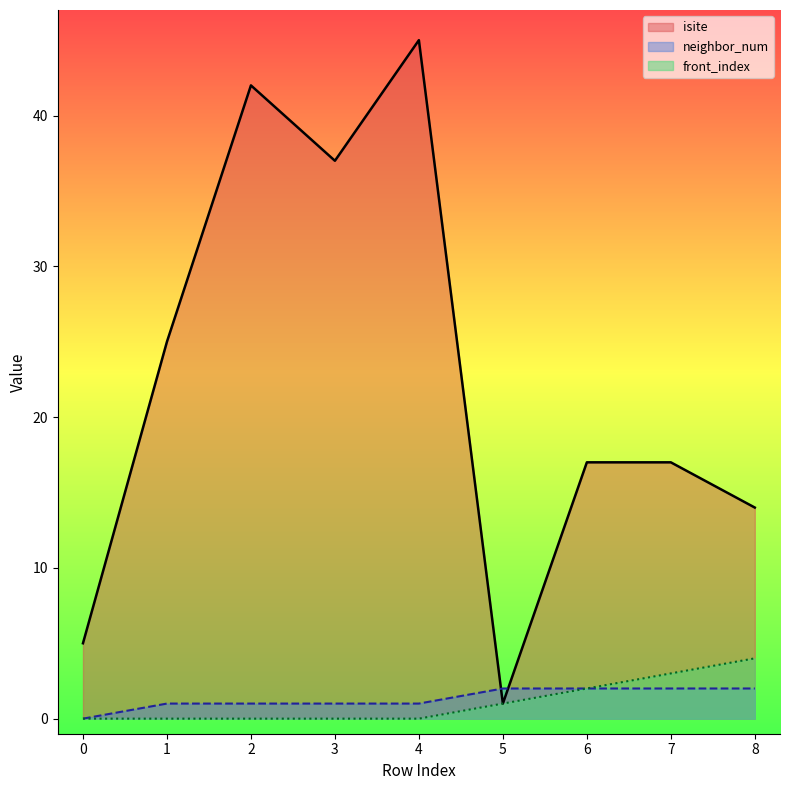

Reading left to right, extract all data points from this chart.

isite: 0=5	1=25	2=42	3=37	4=45	5=1	6=17	7=17	8=14
neighbor_num: 0=0	1=1	2=1	3=1	4=1	5=2	6=2	7=2	8=2
front_index: 0=0	1=0	2=0	3=0	4=0	5=1	6=2	7=3	8=4